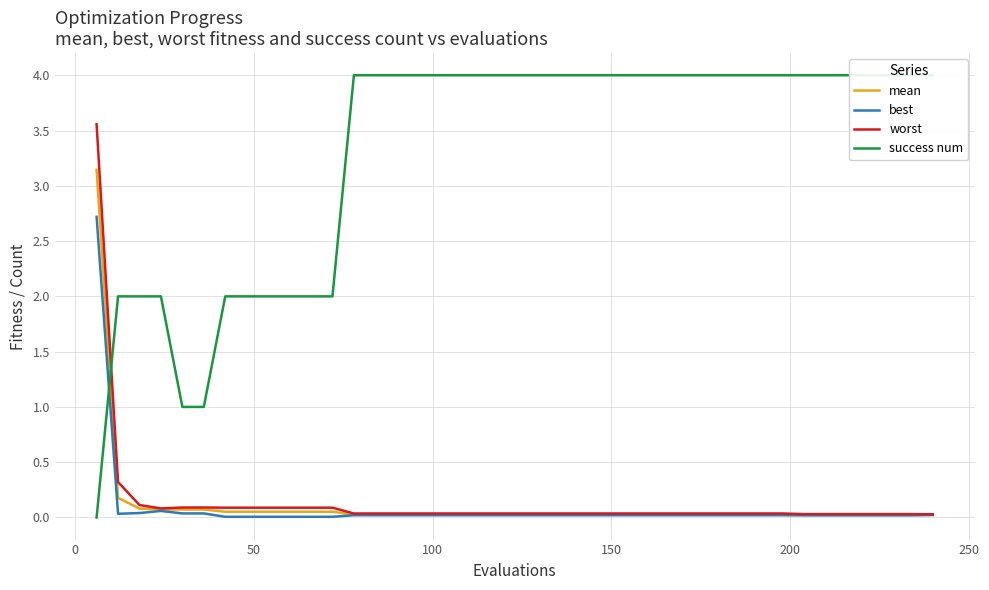

Which series has the largest total across all categories?

success num